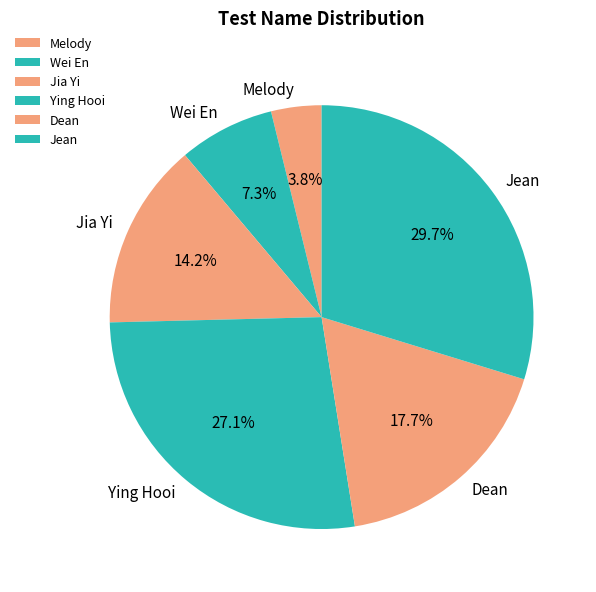

Which slice is the largest?

Jean